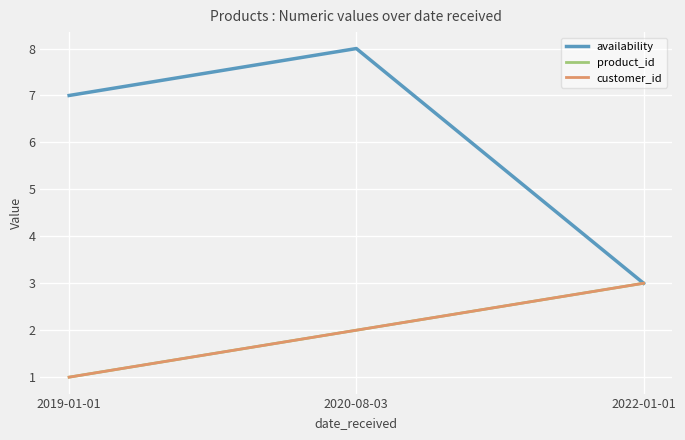

What is the average value of the product_id series?

2